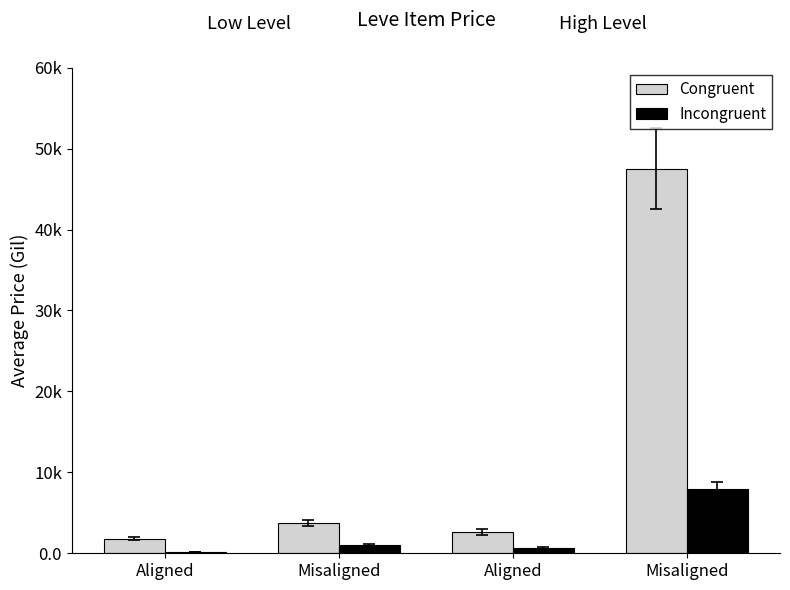

Rank the series at Misaligned from highest to lowest value.

Congruent, Incongruent